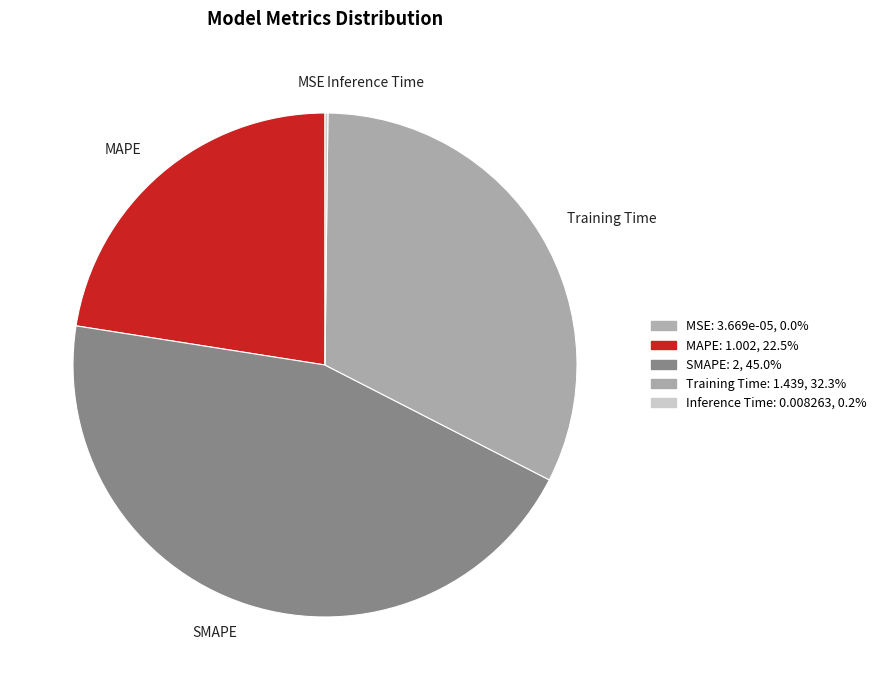

Is there a majority slice in this chart?

No